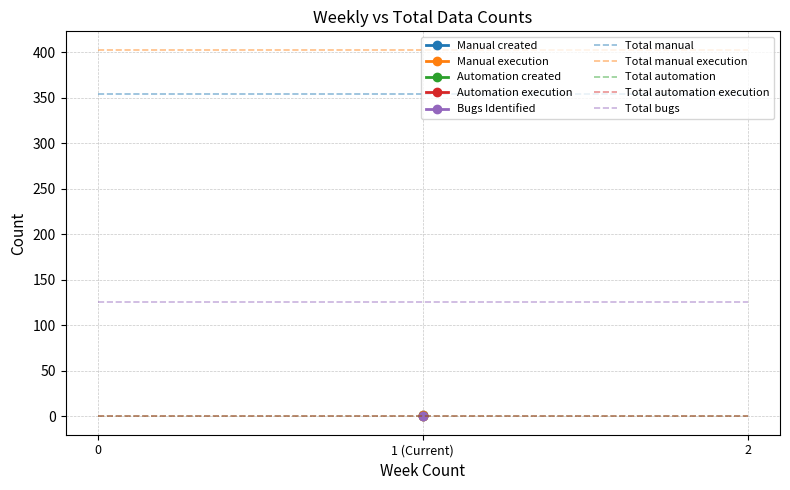

How many lines are shown in the chart?

5